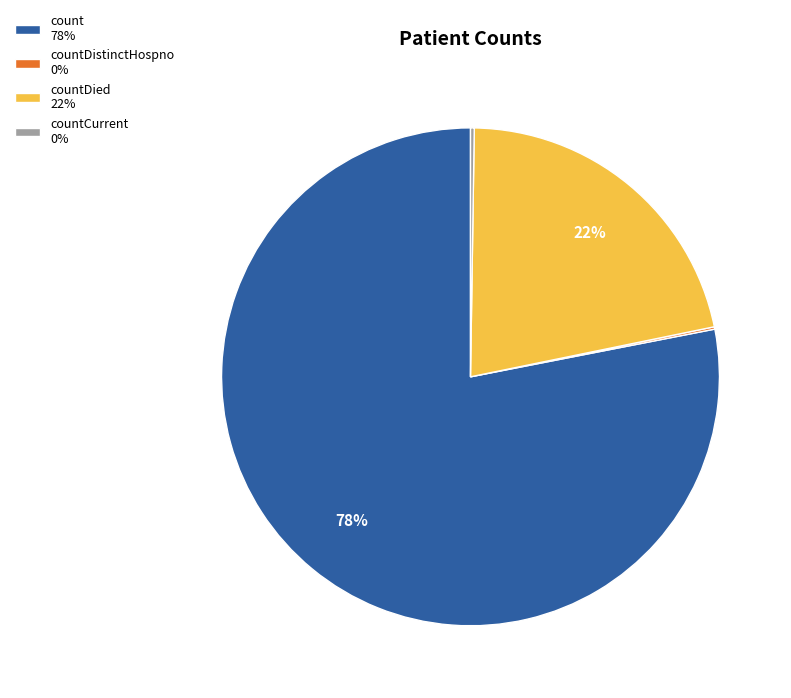

The count 78% slice represents 68% of the pie. True or false?

False